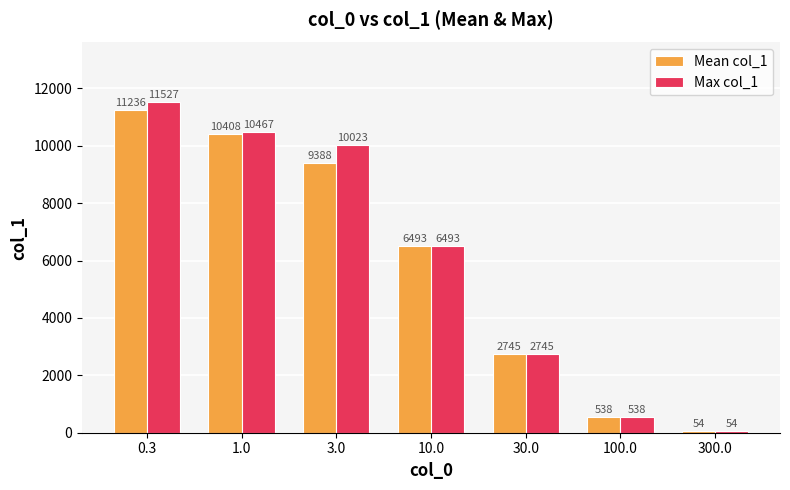

Which category has the highest value in the Mean col_1 series?

0.3